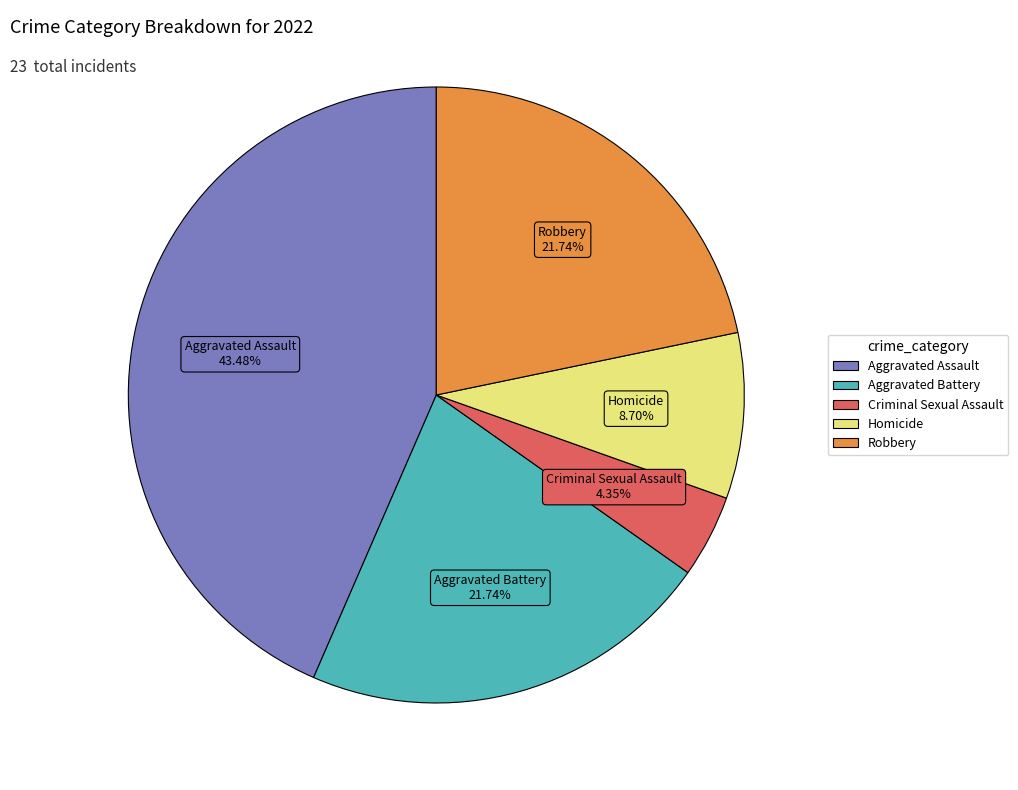

Does Robbery account for over 50% of the chart?

No